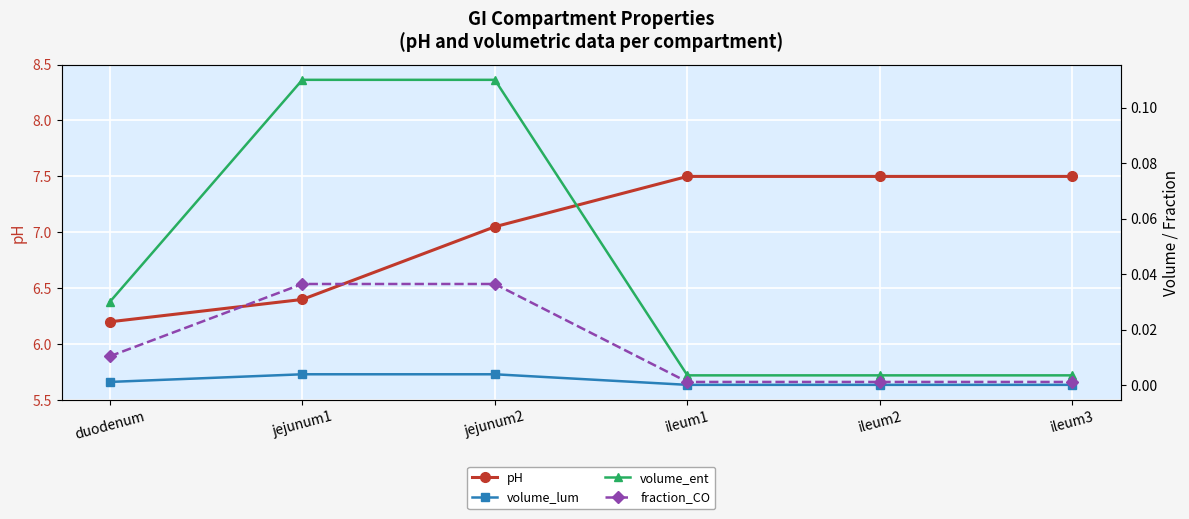

Between ileum3 and ileum1, which is larger?

ileum3